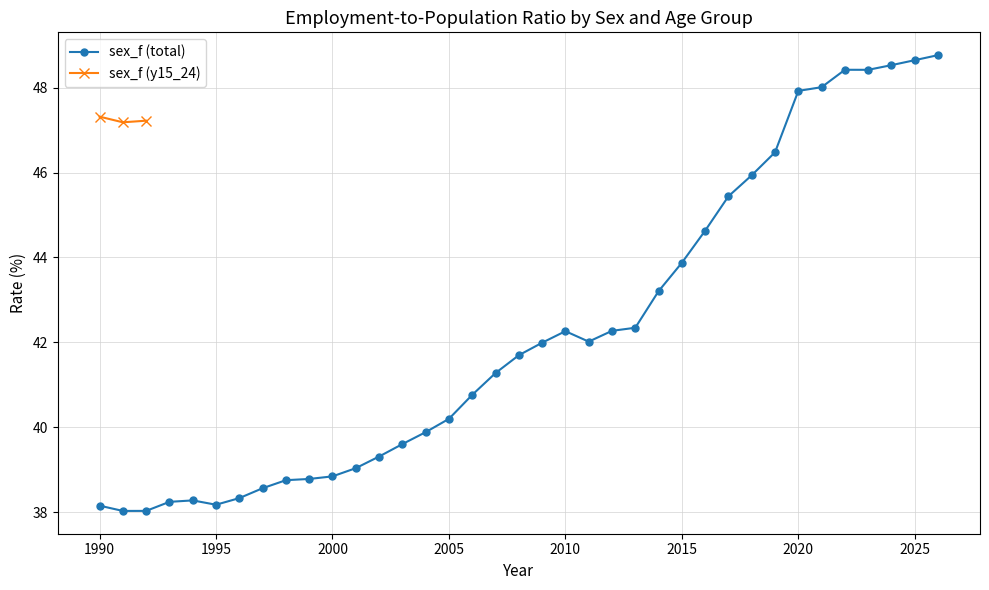

What is the maximum value shown in the chart?

48.8